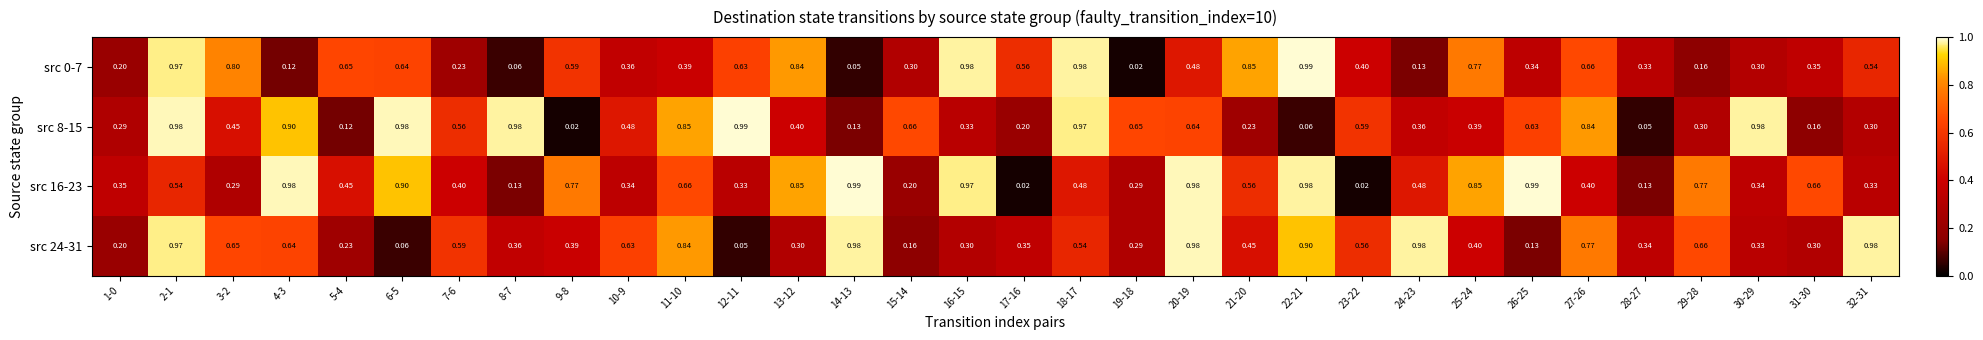

Which series has the widest spread of values?

src 0-7